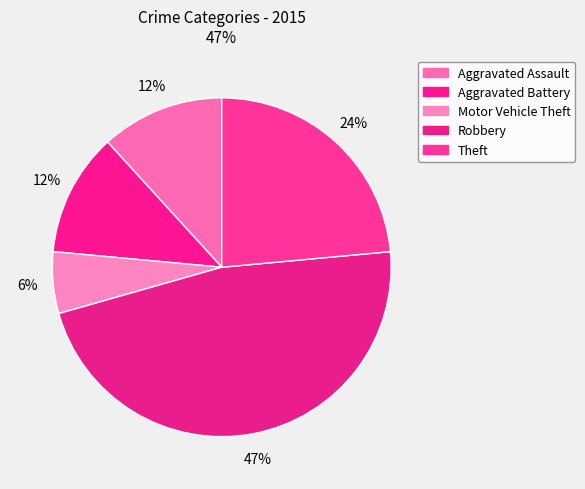

Combined, what portion of the pie is Aggravated Assault and Theft?

35.3%